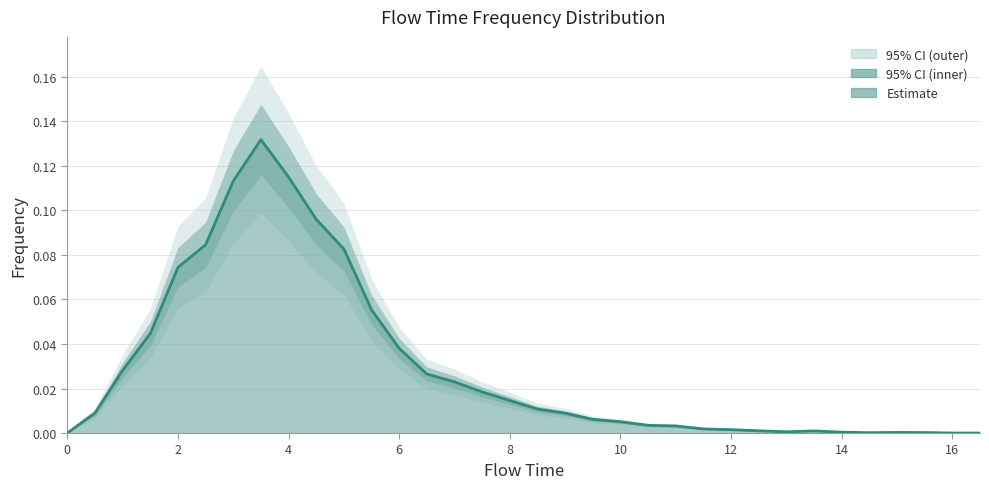

The chart shows a value of 0.0 at 14. True or false?

True